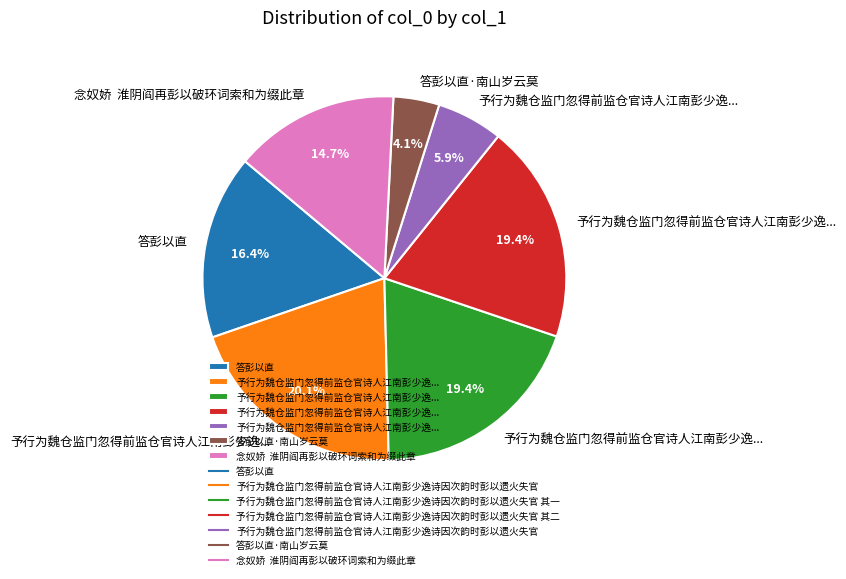

How many slices are in this pie chart?

7